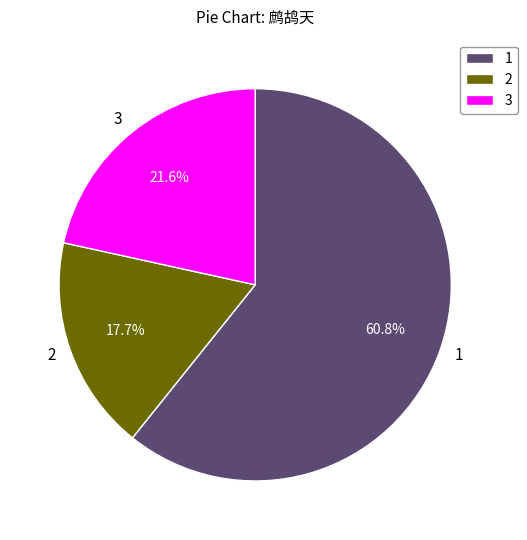

Rank the categories by value from highest to lowest.

1, 3, 2